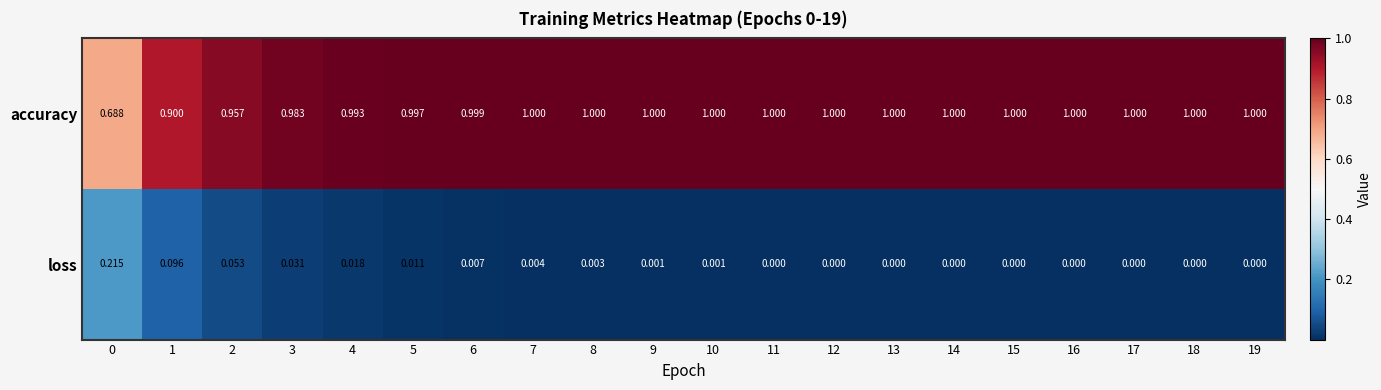

What is the spread (max minus min) of values at 1?

0.8